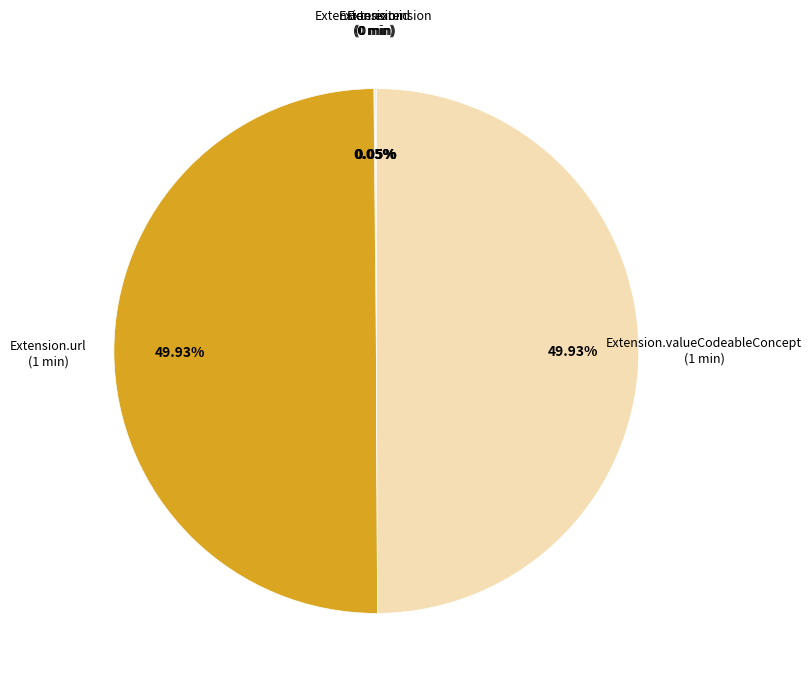

To the nearest percent, what is the difference between the largest and smallest slice percentages?

50%